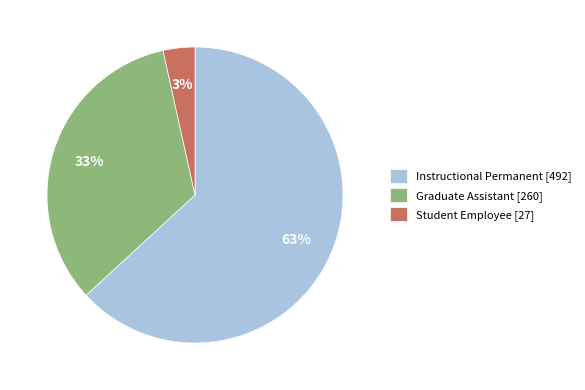

Is there a majority slice in this chart?

Yes